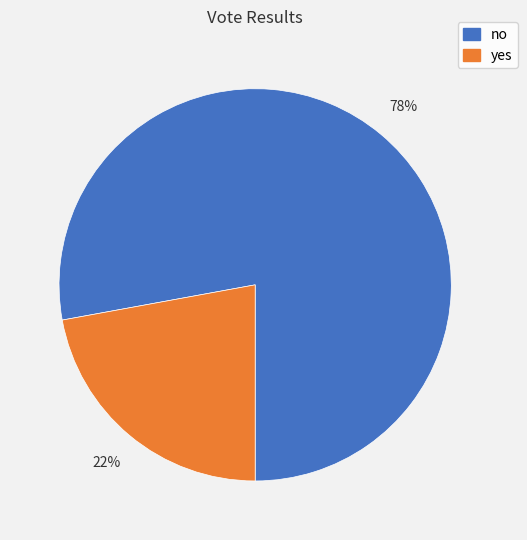

Combined, do yes and no account for over 50%?

Yes